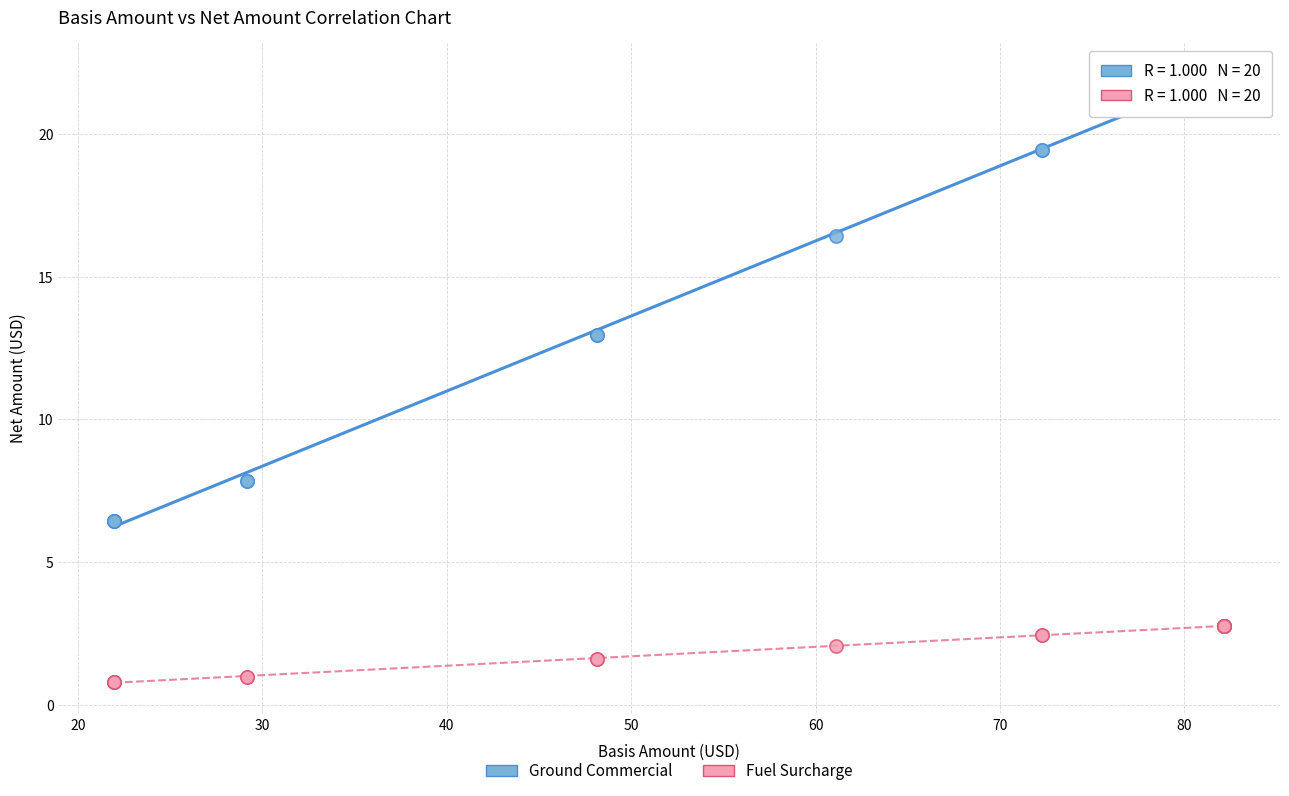

What are all the series names shown in the legend?

Ground Commercial, Fuel Surcharge